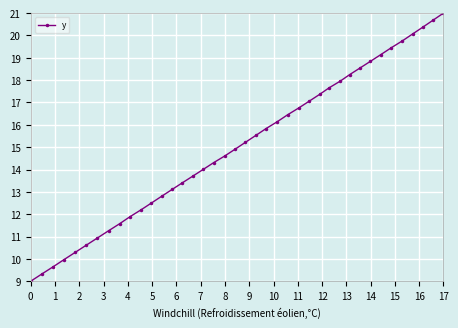

What is the value of the 39th point from the left?

20.7